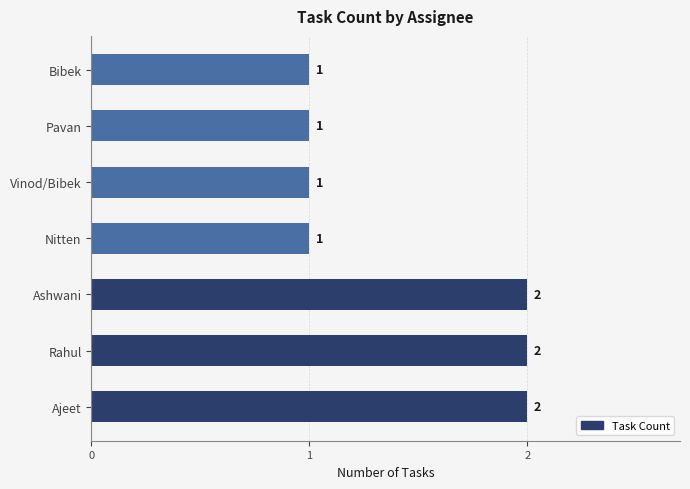

What is the ratio of the value at Ashwani to the value at Pavan?

2.0